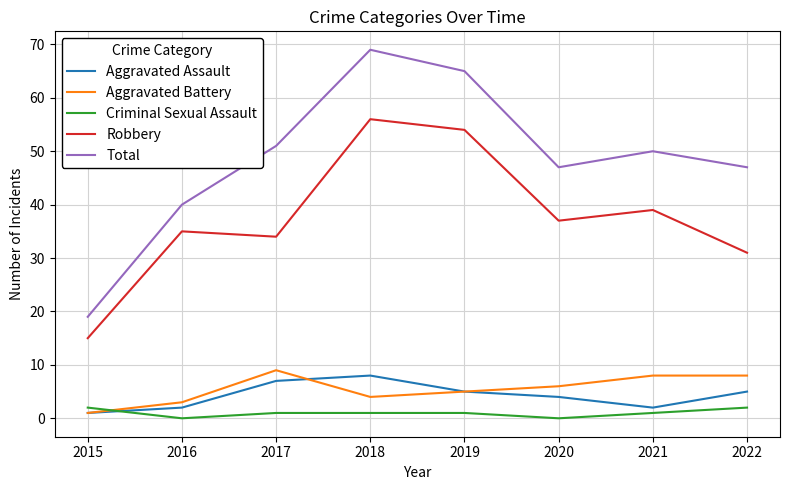

What is the lowest value of the Total series?

19